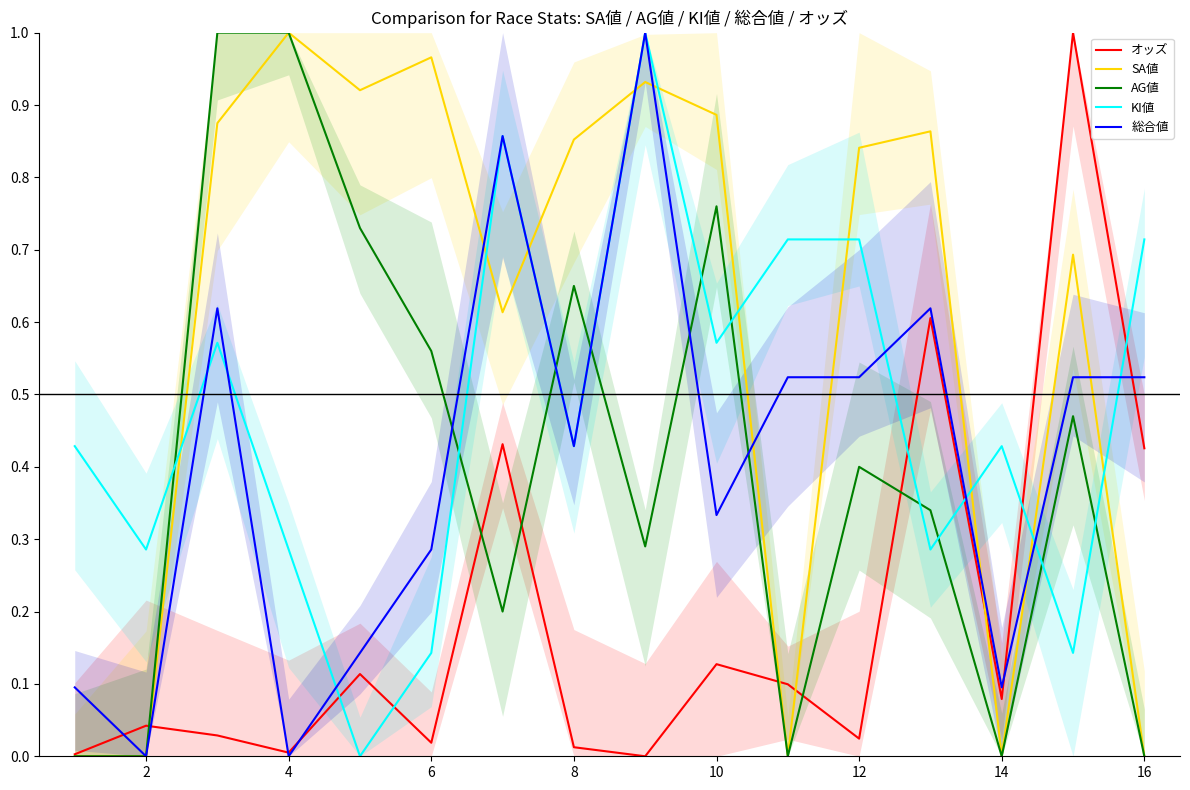

Does the chart display data point markers on the line(s)?

No